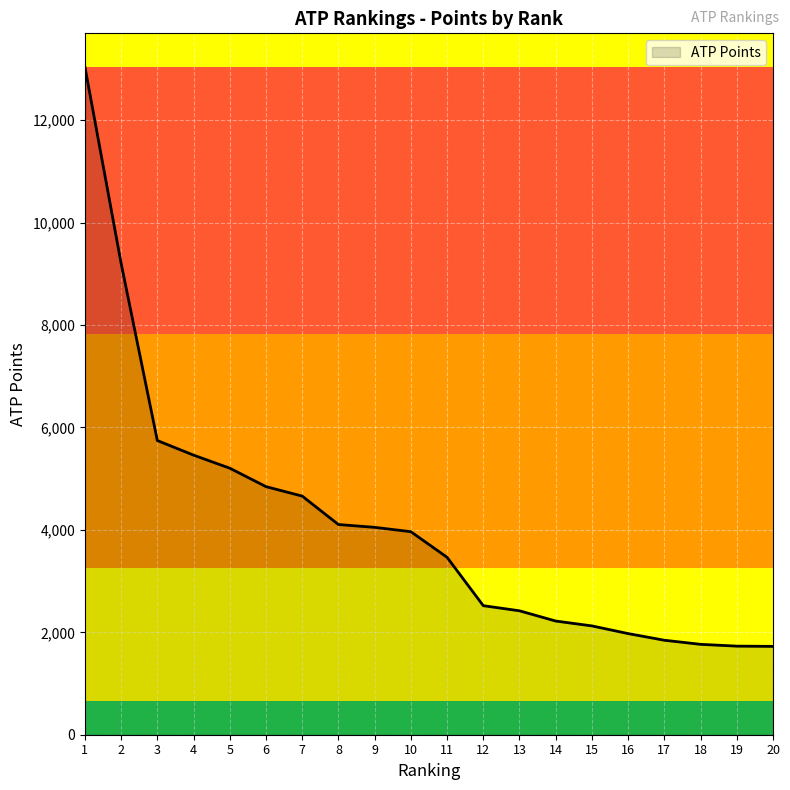

How many values are below 3965?

10